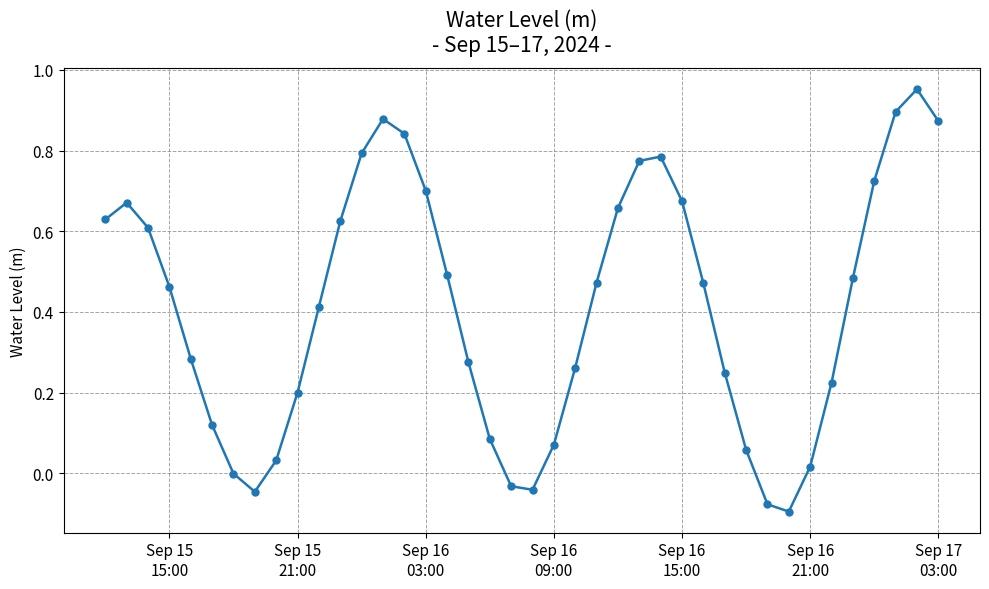

How many points are higher than both their immediate neighbors (excluding endpoints)?

4